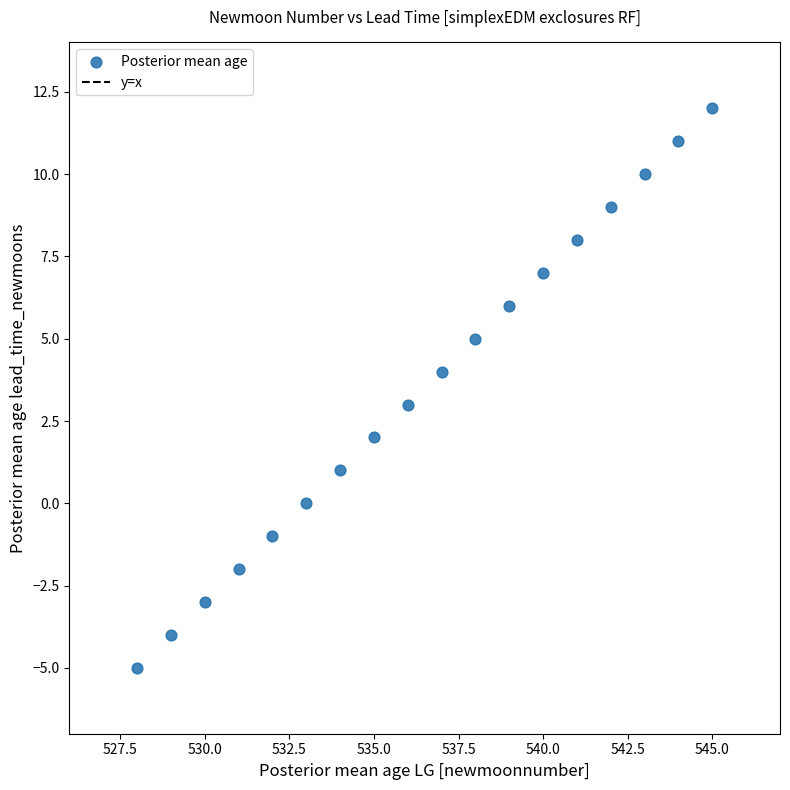

What is the range of Y values (max minus min)?

17